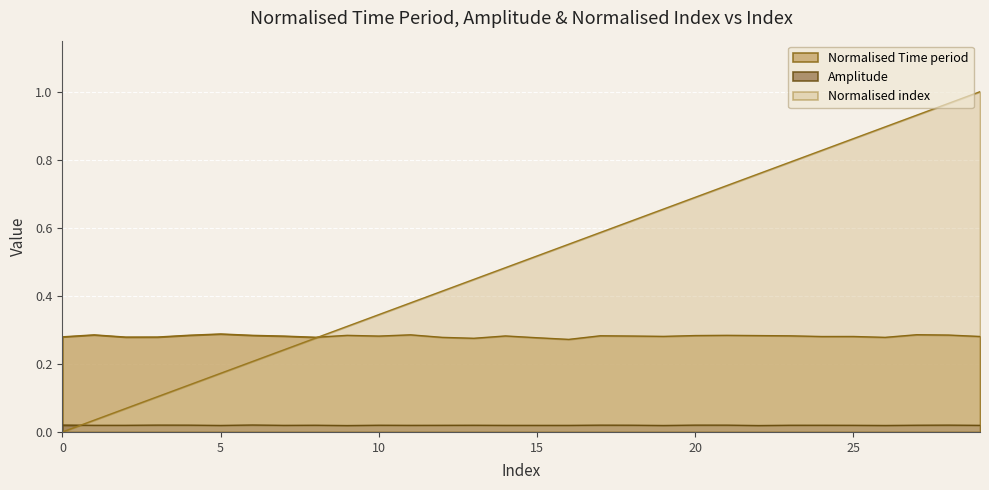

At which category is the sum across all series the highest?

29